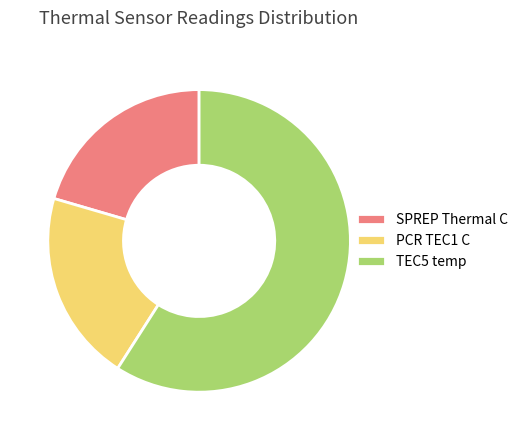

Which slice is the largest?

TEC5 temp